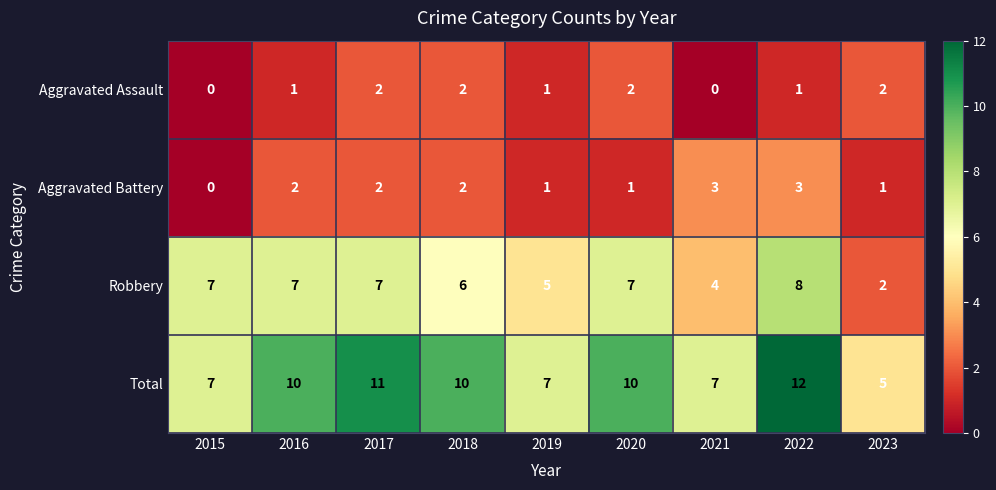

Which series changed the most between 2019 and 2021?

Aggravated Battery